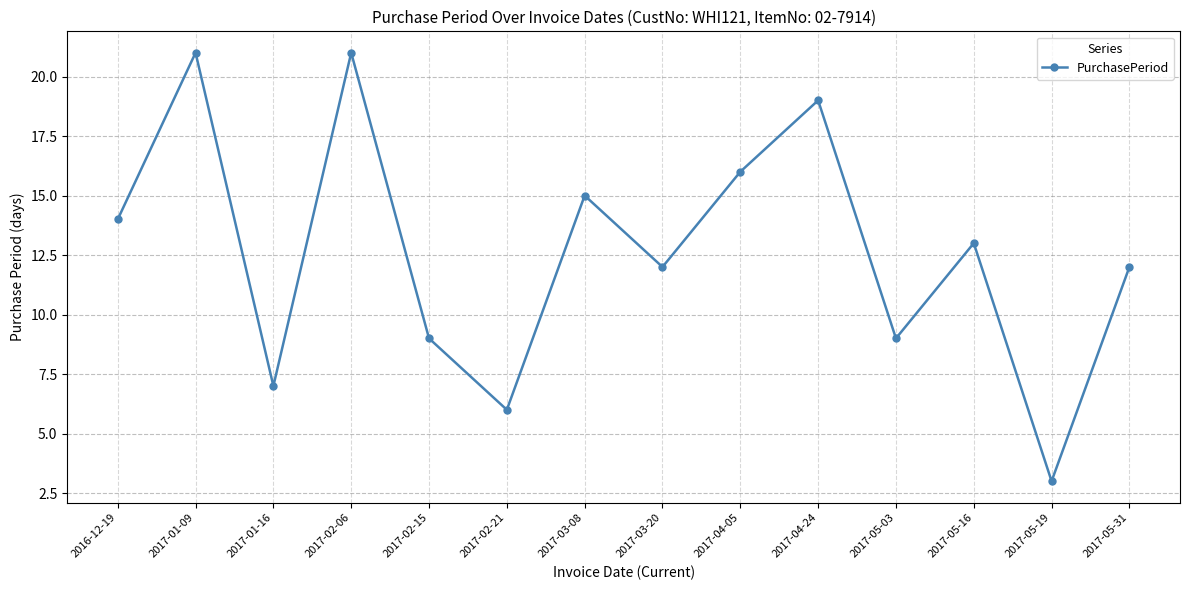

How many distinct data groups are displayed?

1